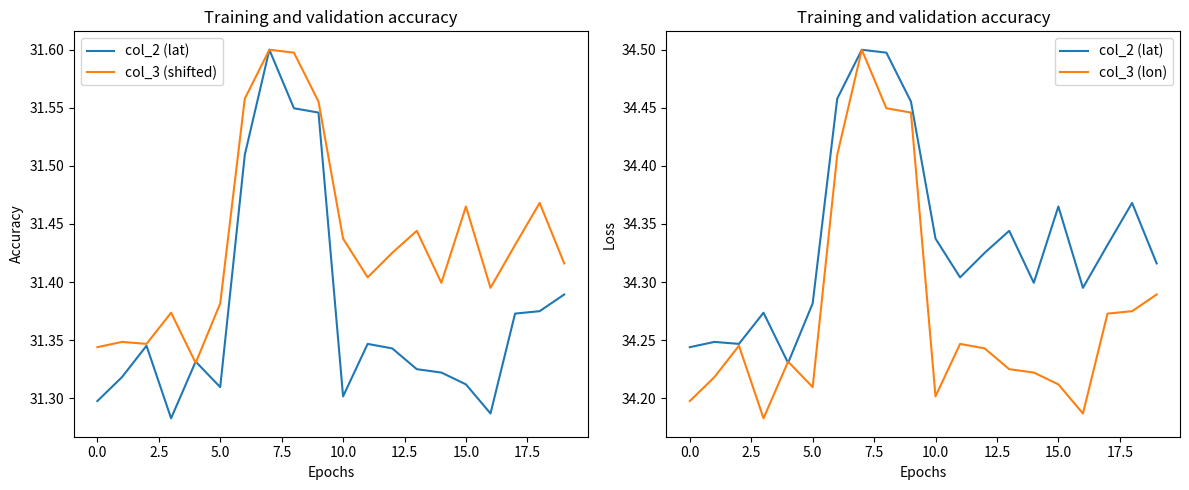

Which series has the widest spread of values?

col_3 (lon)